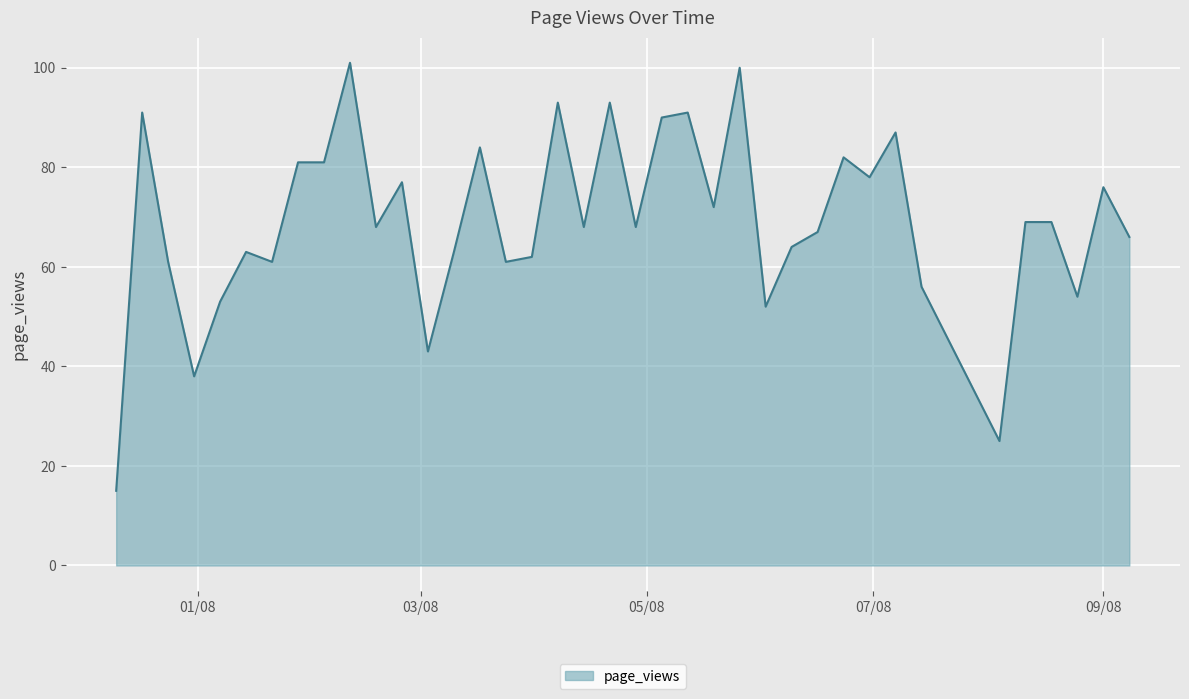

What is the greatest value displayed?

101